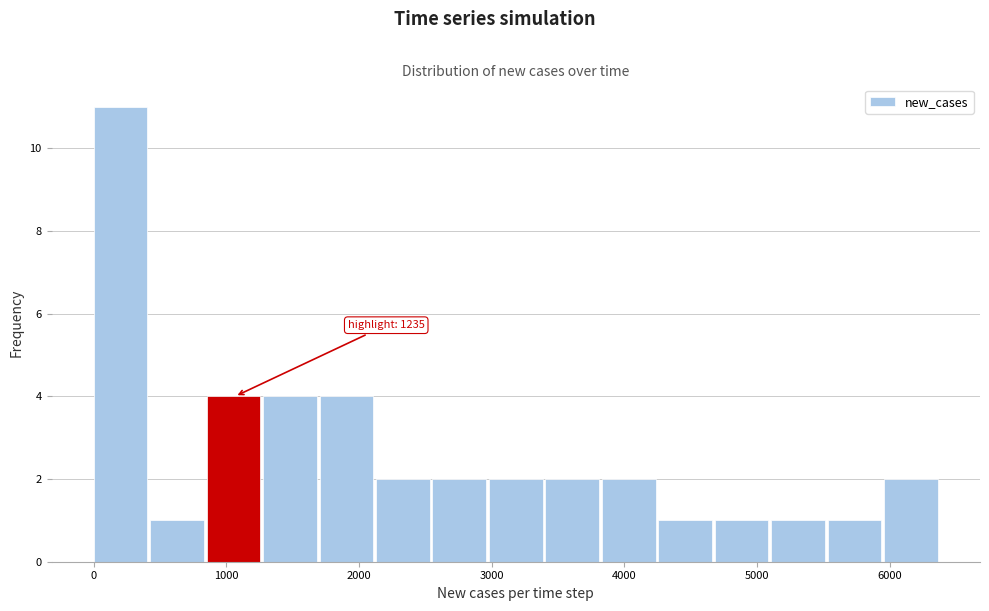

Which range on the x-axis has the tallest bar?

0 to 400